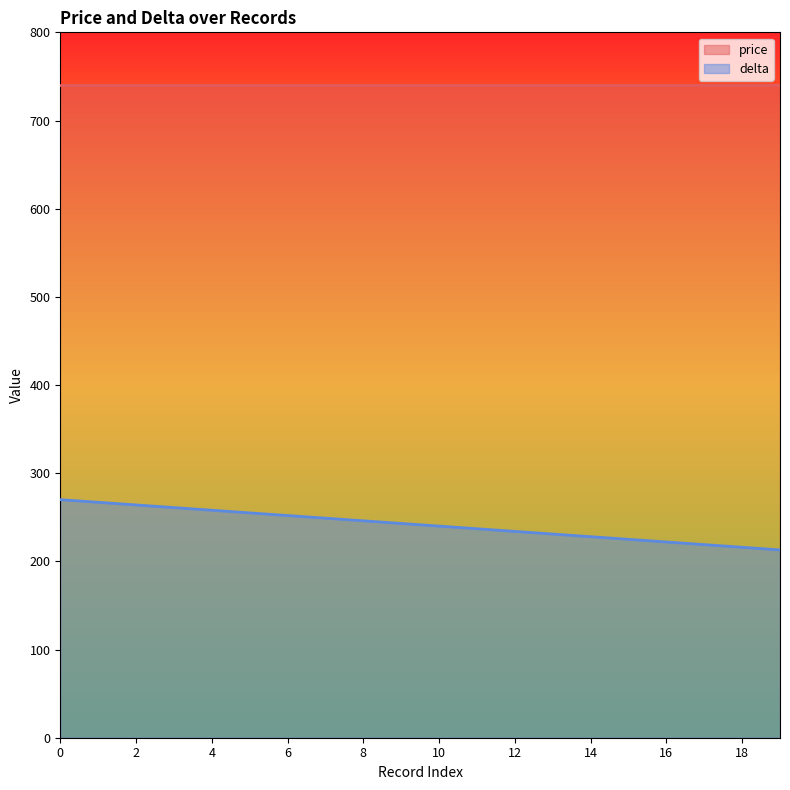

Reading left to right, what are all the values shown in this chart?

270	267	264	261	258	255	252	249	246	243	240	237	234	231	228	225	222	219	216	213